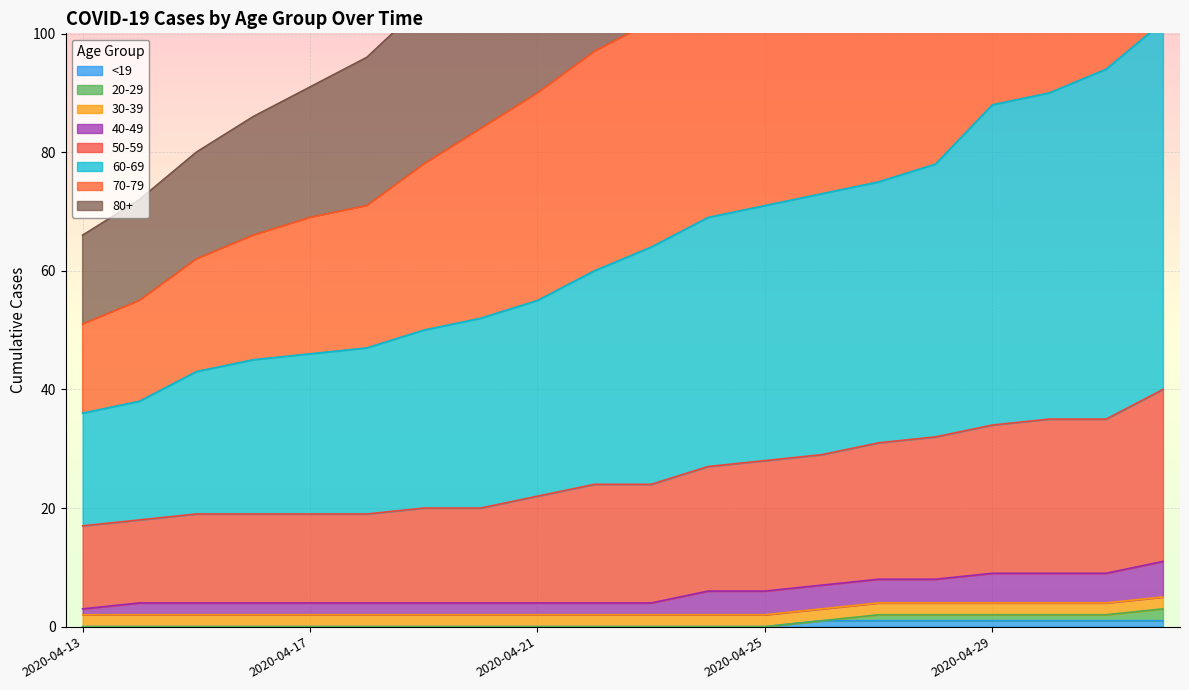

What is the difference between the maximum and minimum values in the 70-79 series?

66